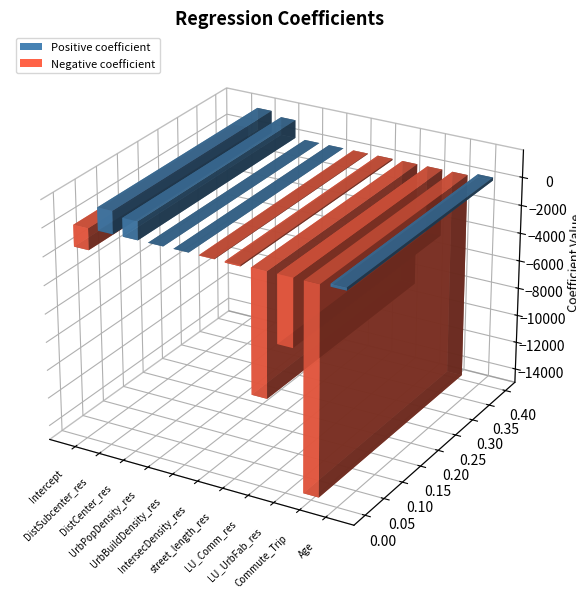

Reading left to right, extract all data points from this chart.

Intercept=-1504.8	DistSubcenter_res=1593.4	DistCenter_res=1284.1	UrbPopDensity_res=1.1	UrbBuildDensity_res=0.0	IntersecDensity_res=-33.6	street_length_res=-90.9	LU_Comm_res=-8703.0	LU_UrbFab_res=-4744.5	Commute_Trip=-14662.9	Age=209.8